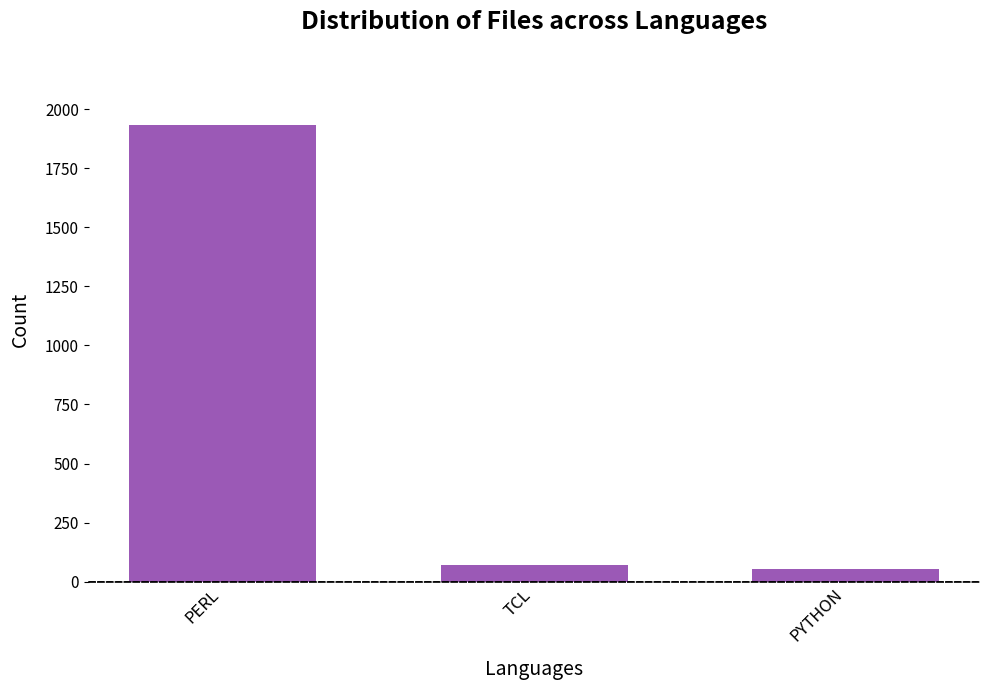

How many values are below 72?

1